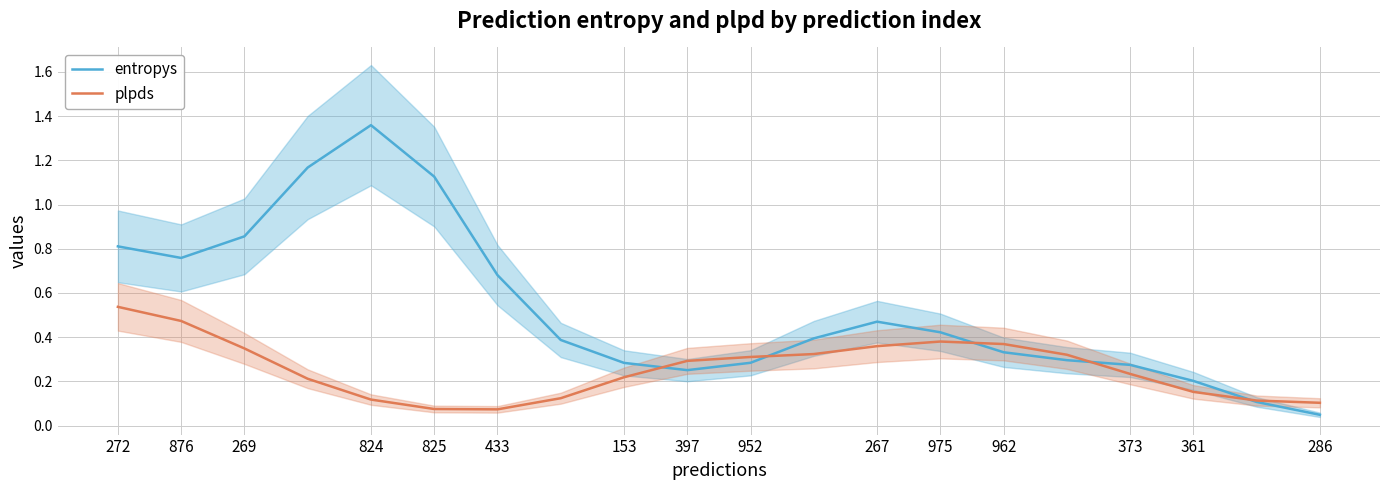

Which series has the widest spread of values?

entropys